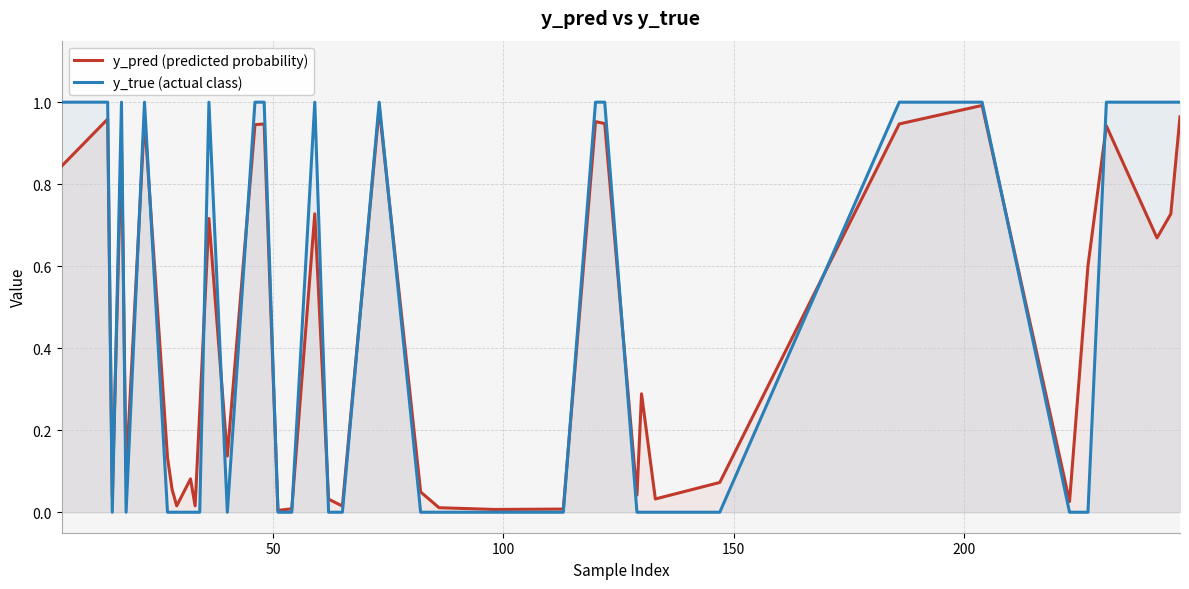

Which series has the widest spread of values?

y_true (actual class)